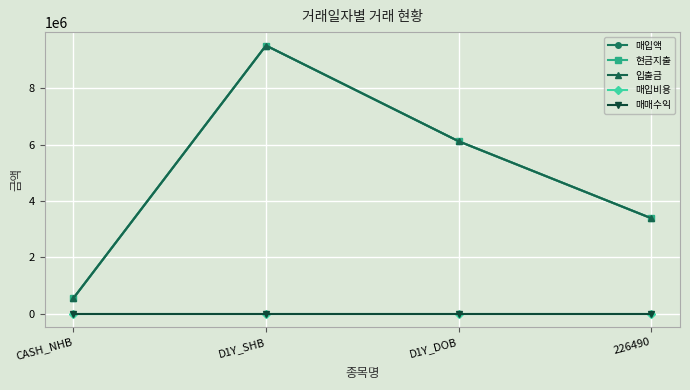

Reading left to right, what are all the values shown in this chart?

매입액: 547863	9523204	6123103	3390170
현금지출: 547863	9523204	6123103	3390170
입출금: 547863	9523204	6123103	3390170
매입비용: 0	0	0	0
매매수익: 0	0	0	0